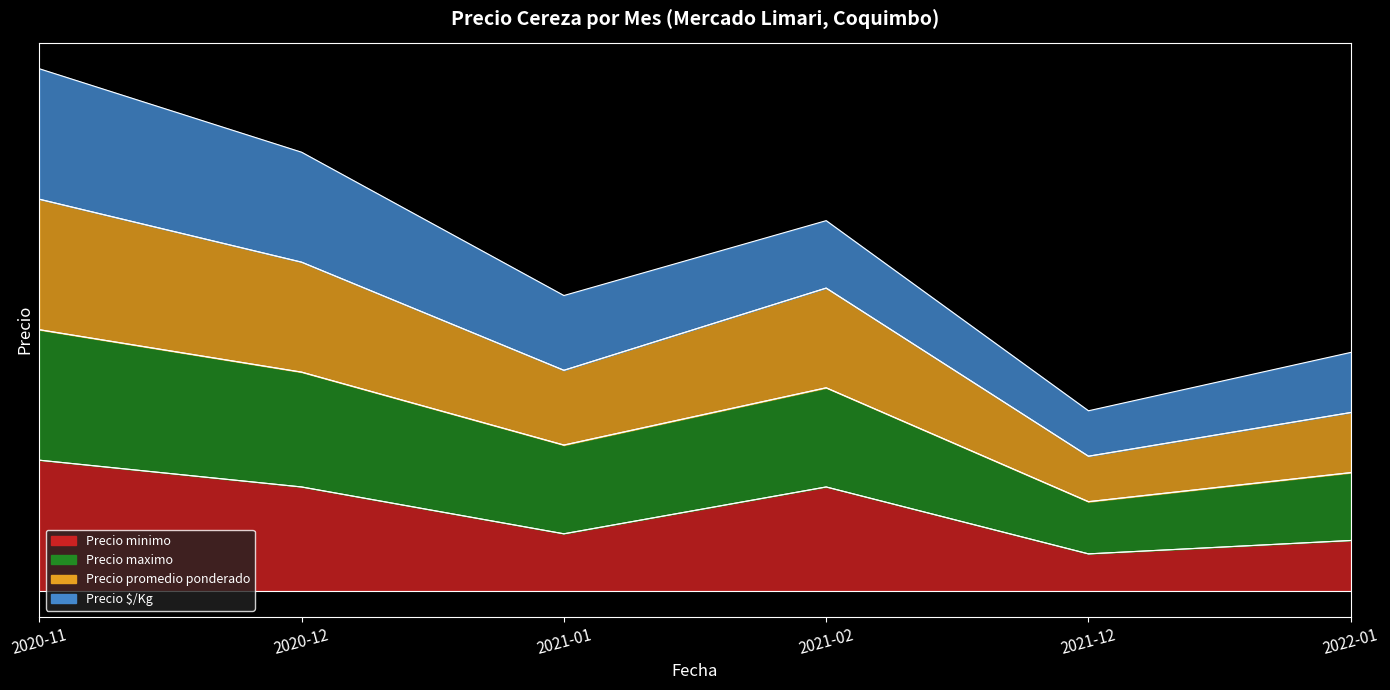

What is the average value of the Precio maximo series?

0.5